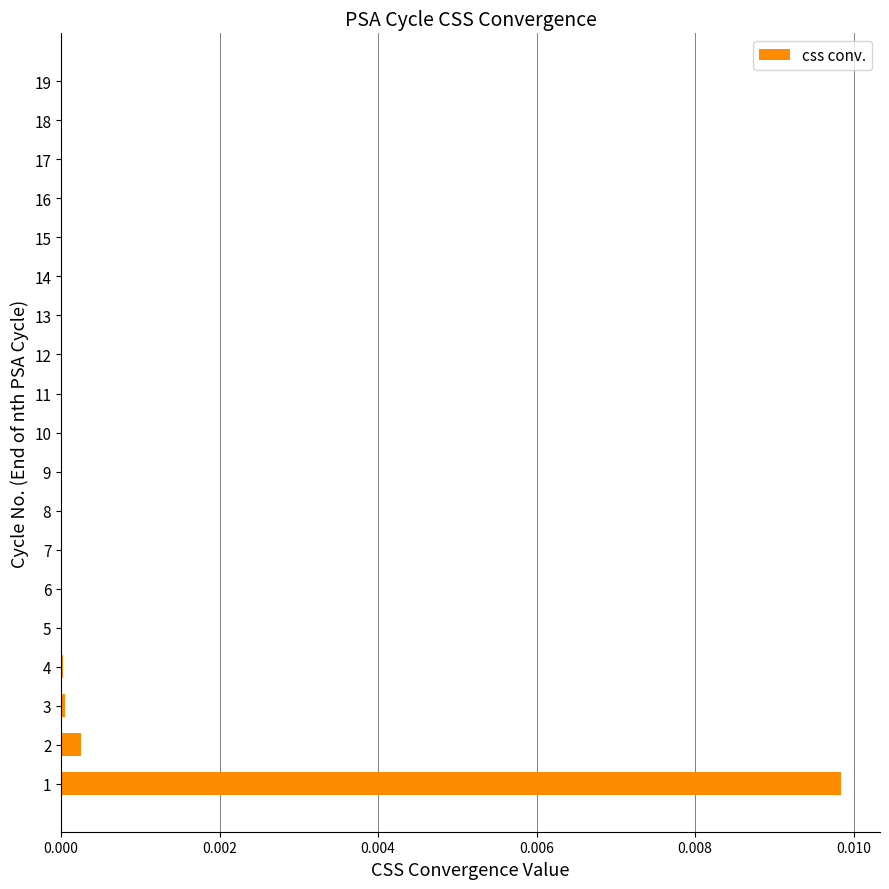

True or false: the data shows 0.0 at 1.

True